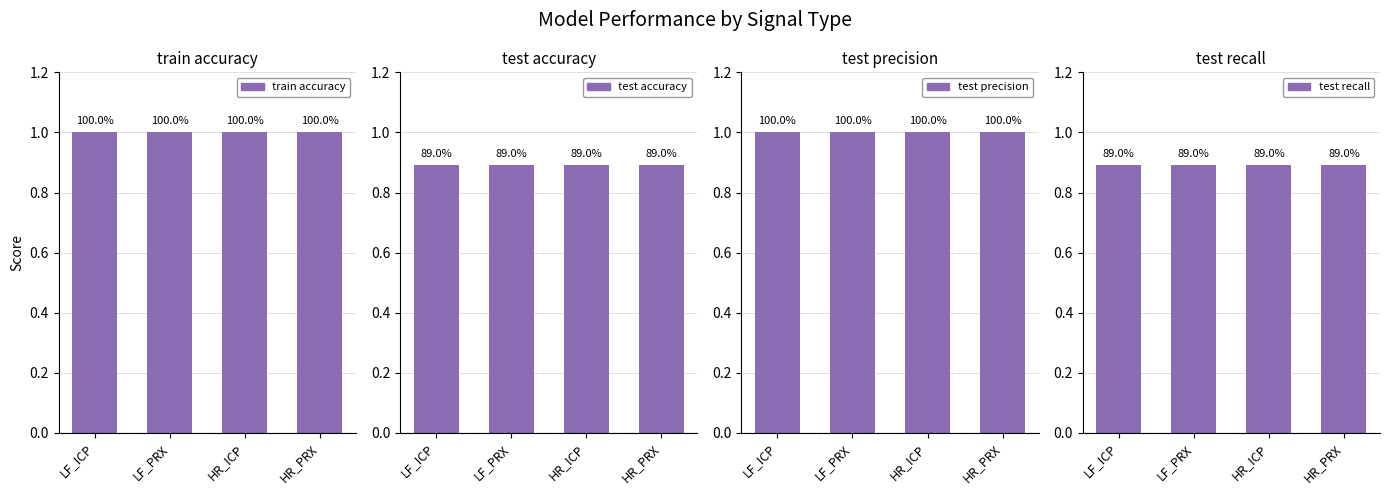

What is the value of the test precision bar at the 3rd from the left?

1.0